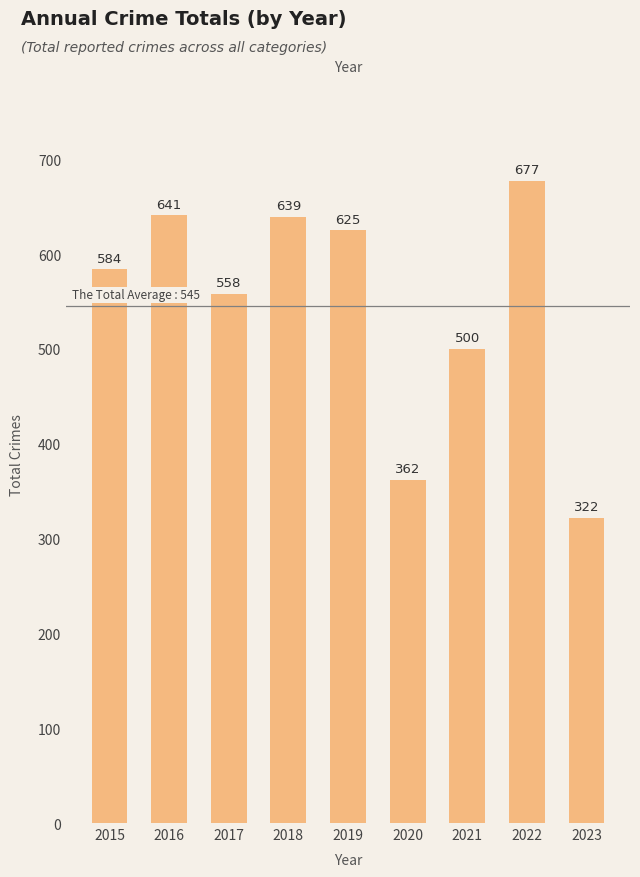

How many distinct data groups are displayed?

1